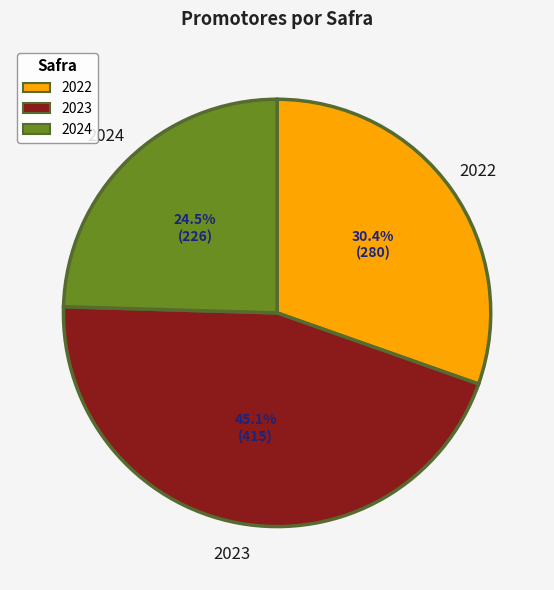

Does 2022 account for over 50% of the chart?

No